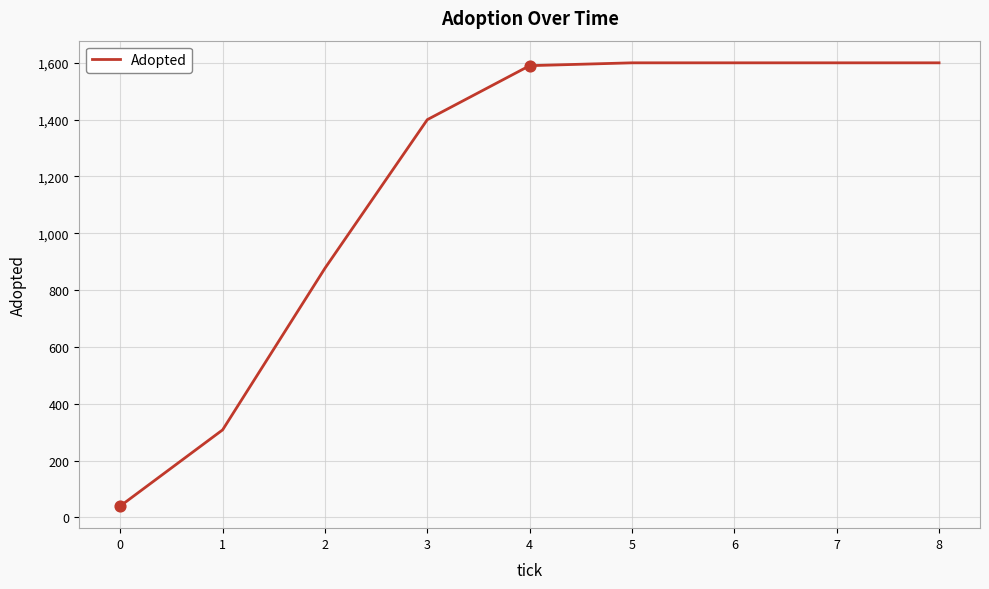

What is the change in value from 4 to 6?

+10